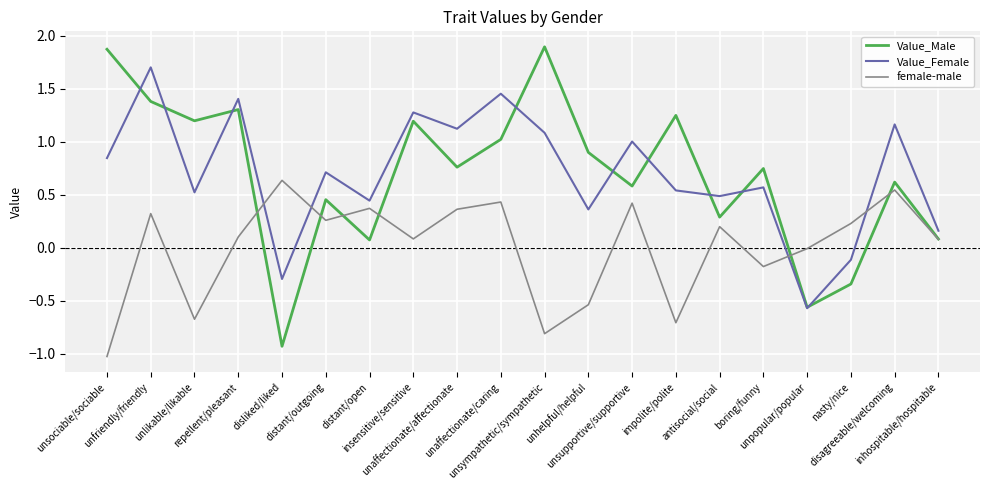

What is the total value across all series at nasty/nice?

-0.2